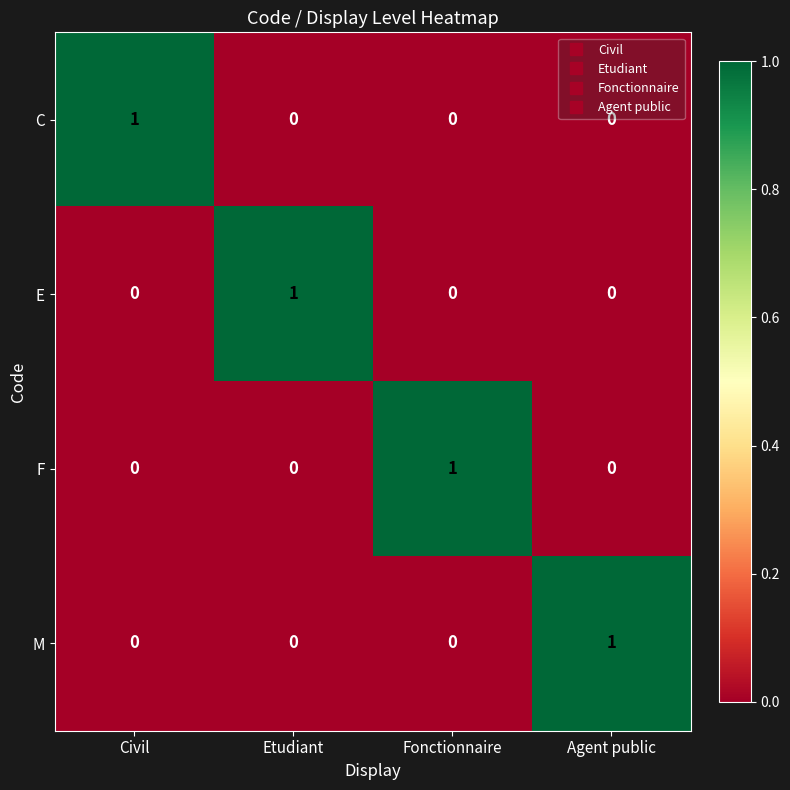

At which label does E reach its peak?

Etudiant